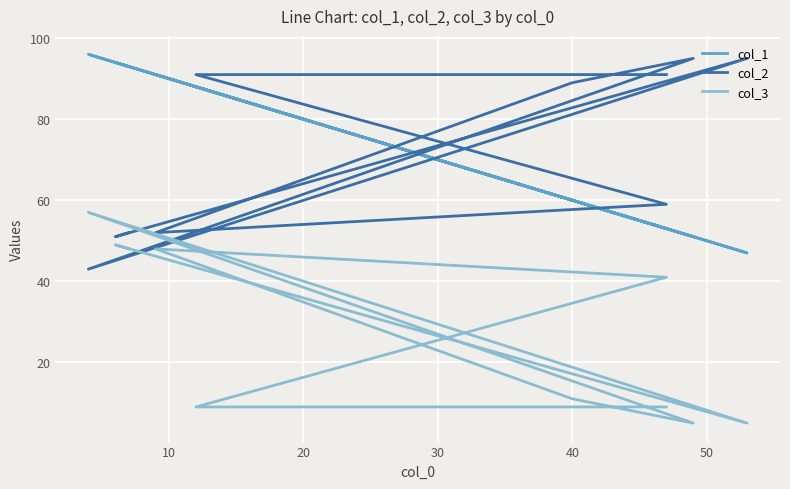

At how many categories does at least one series exceed 40?

10